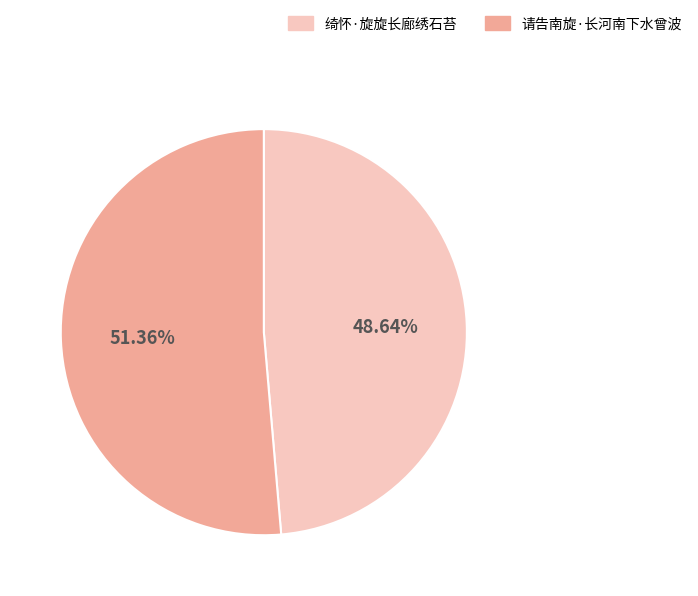

Combined, do 绮怀·旋旋长廊绣石苔 and 请告南旋·长河南下水曾波 account for over 50%?

Yes